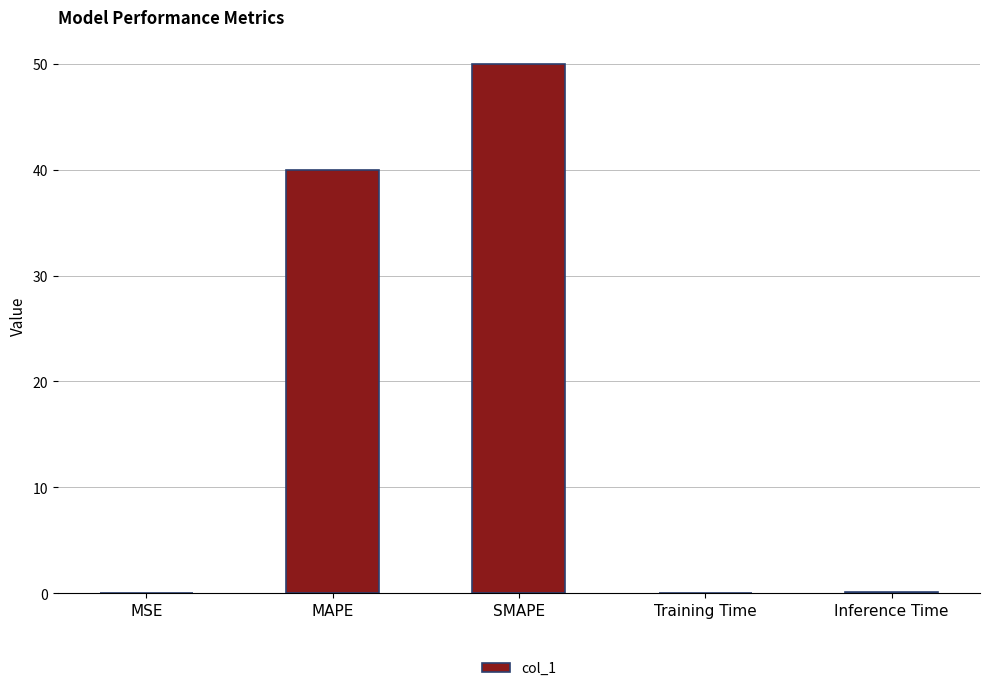

Are the bars horizontal?

No